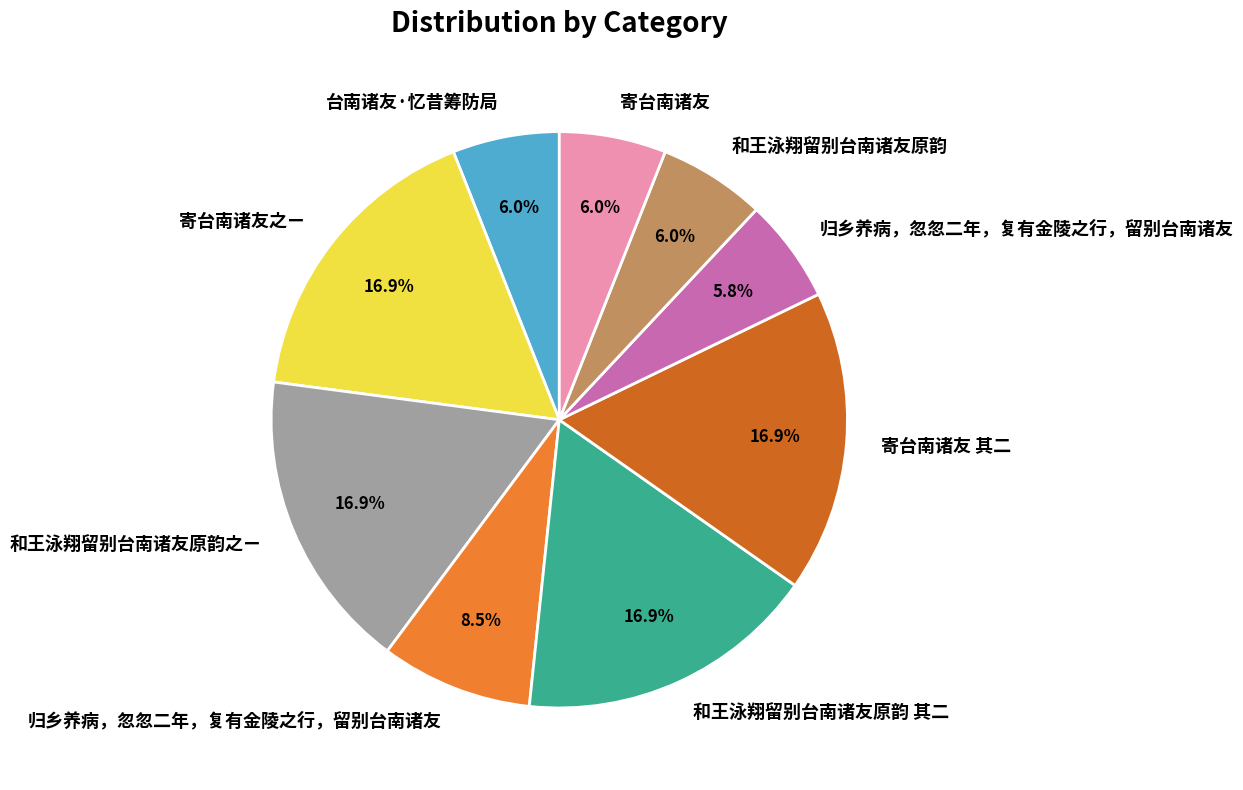

Does any single category account for the majority?

No